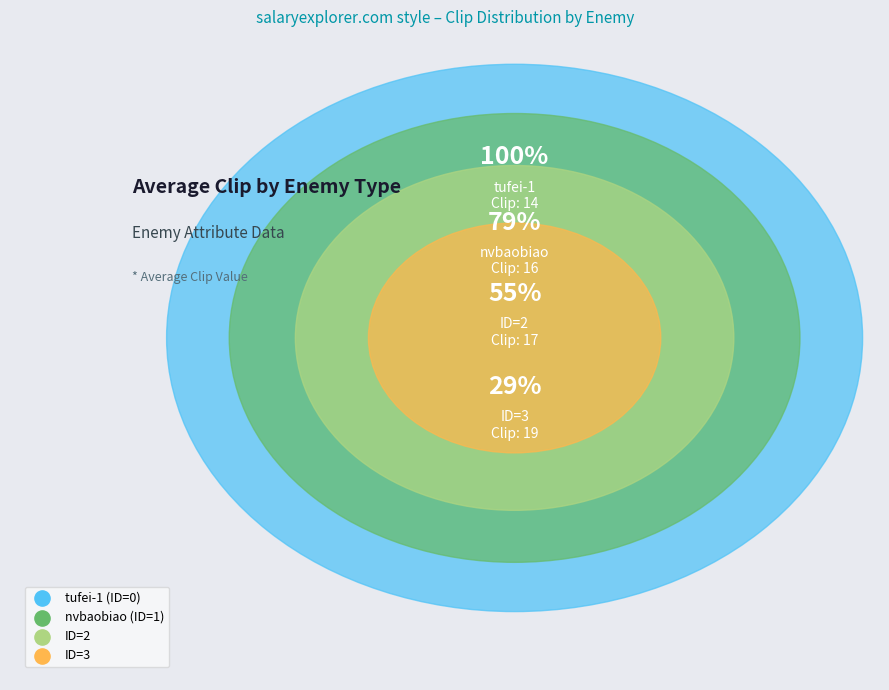

Combined, what portion of the pie is ID=2 and ID=3?

54.5%